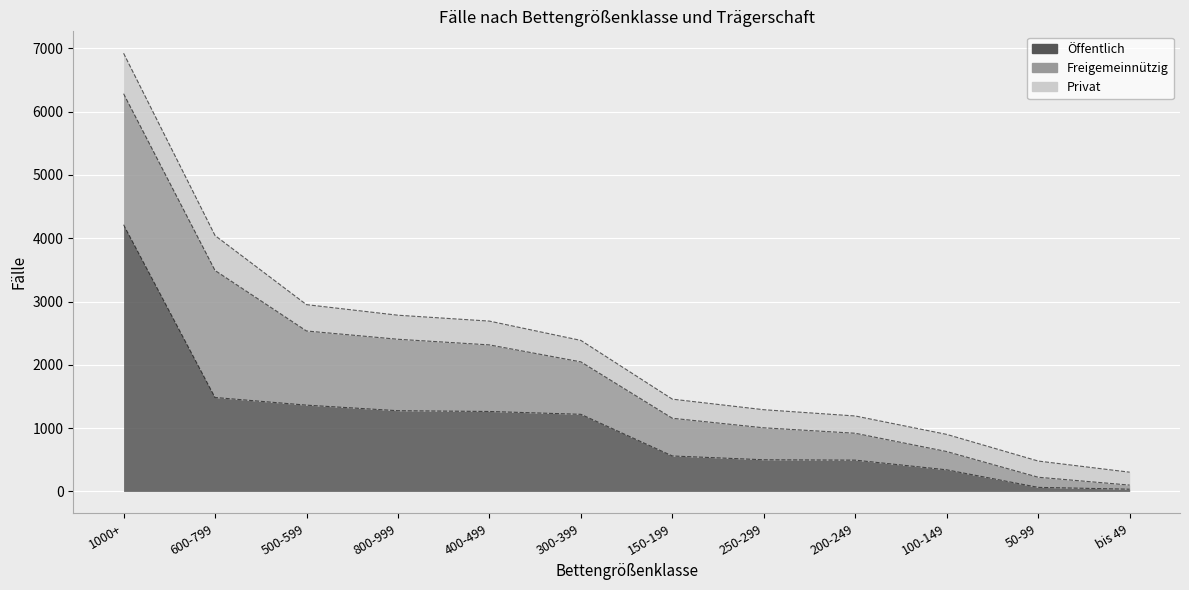

What is the total value across all series at 150-199?

1458